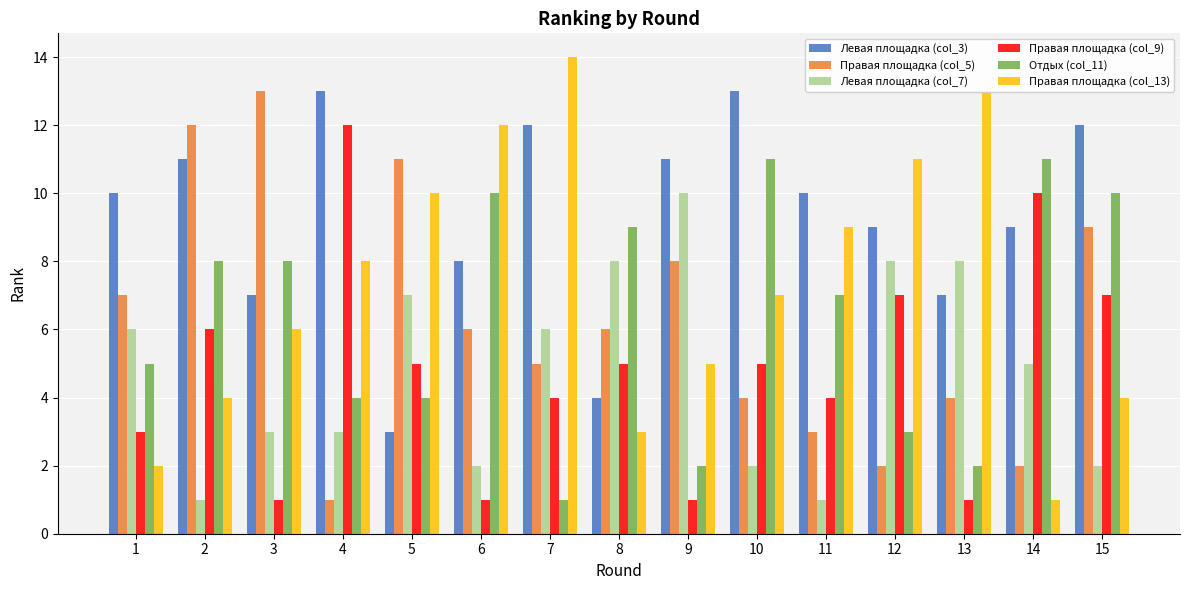

What is the value of the Правая площадка (col_5) bar at the 12th from the left?

2